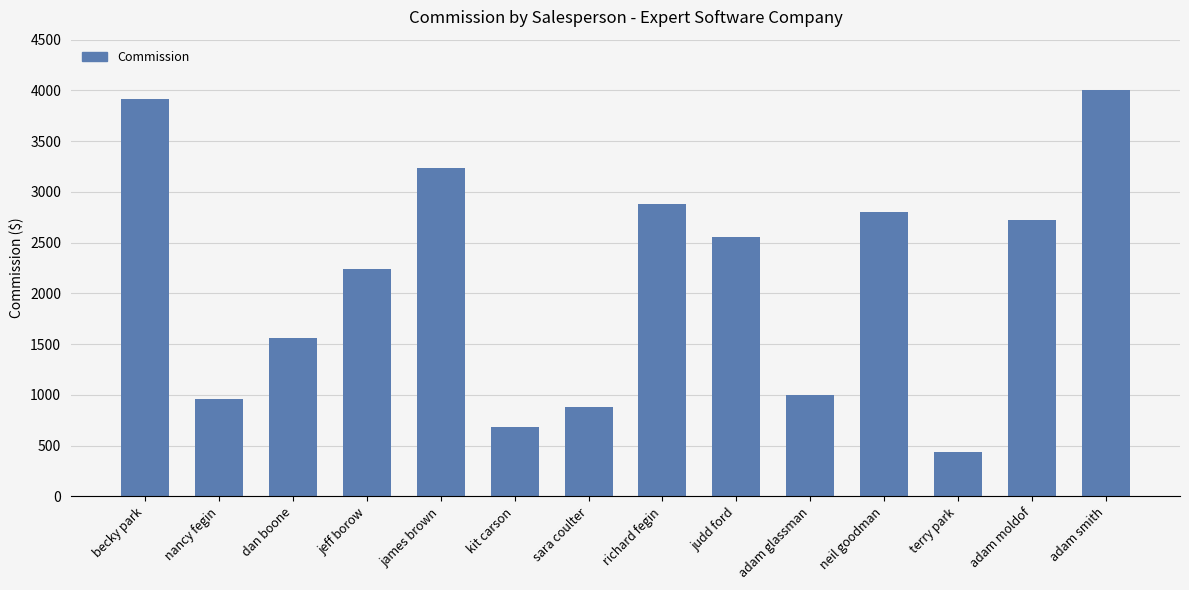

What is the average value?

2134